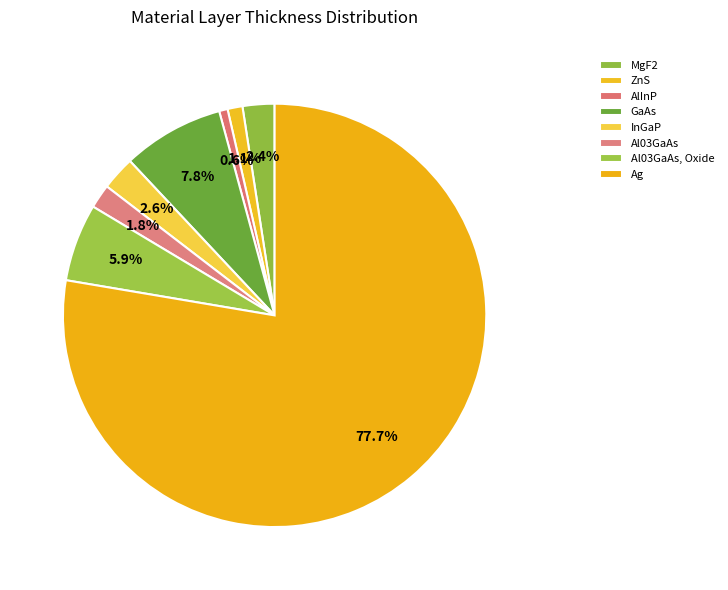

What is the change in value from ZnS to InGaP?

+56